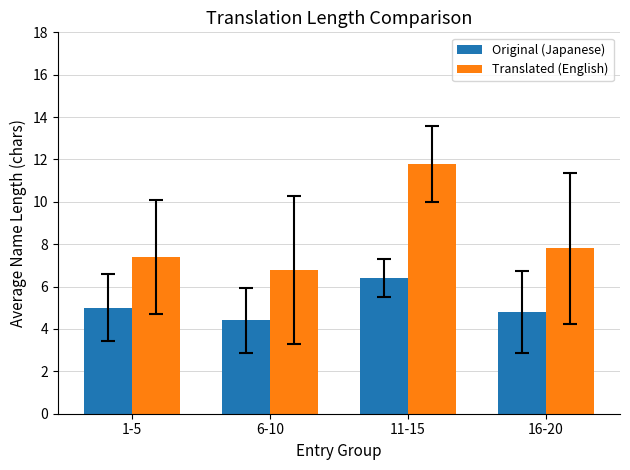

What is the spread (max minus min) of values at 16-20?

3.0